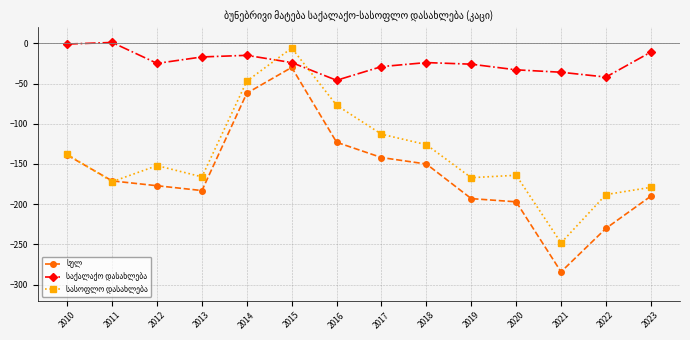

At which category does the chart reach its minimum across all series?

2021